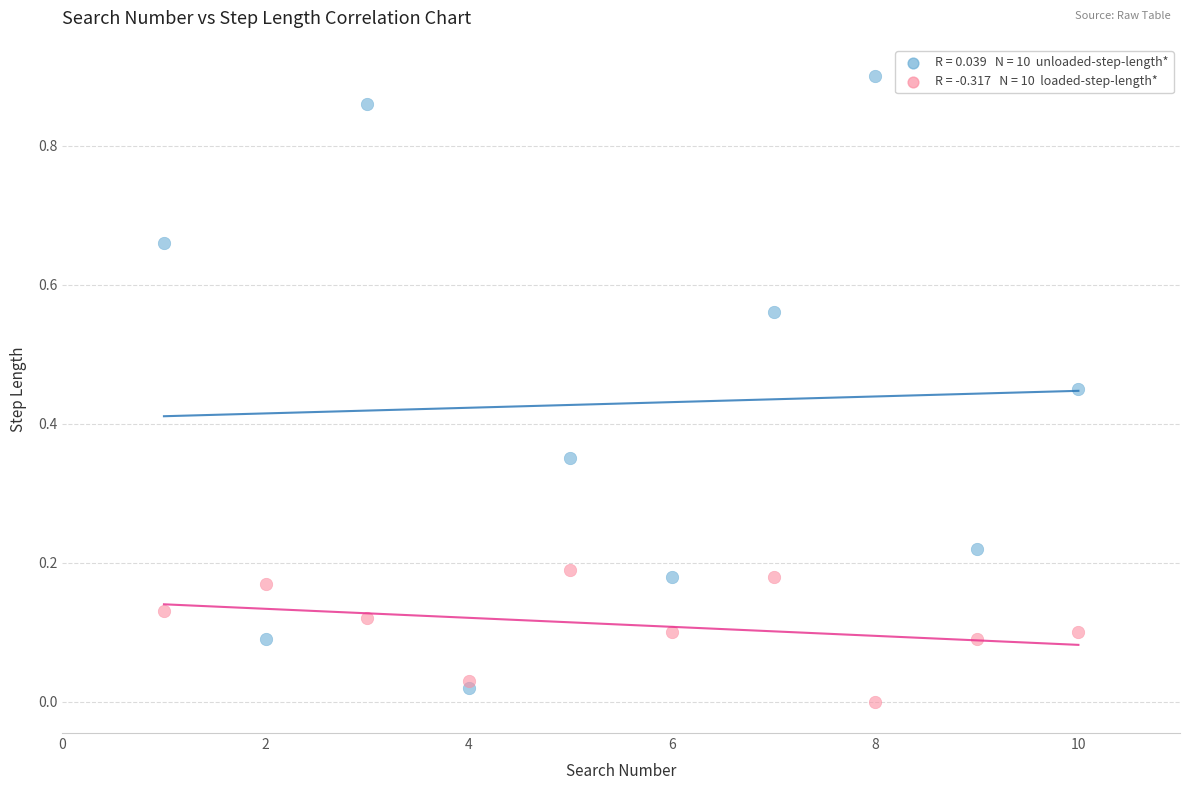

Count the number of points in this scatter plot.

20